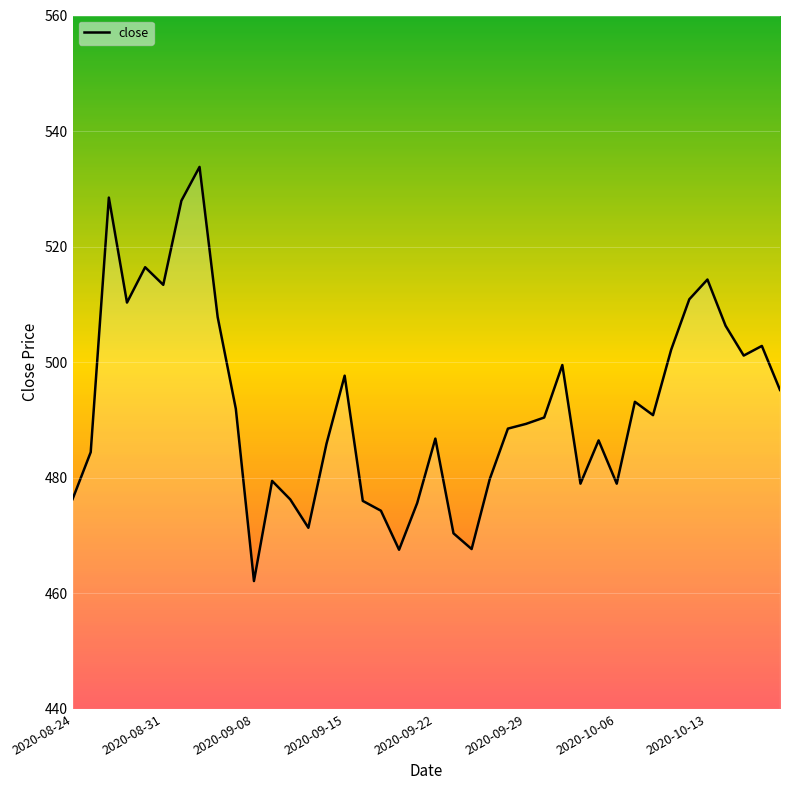

What is the maximum value shown in the chart?

533.8